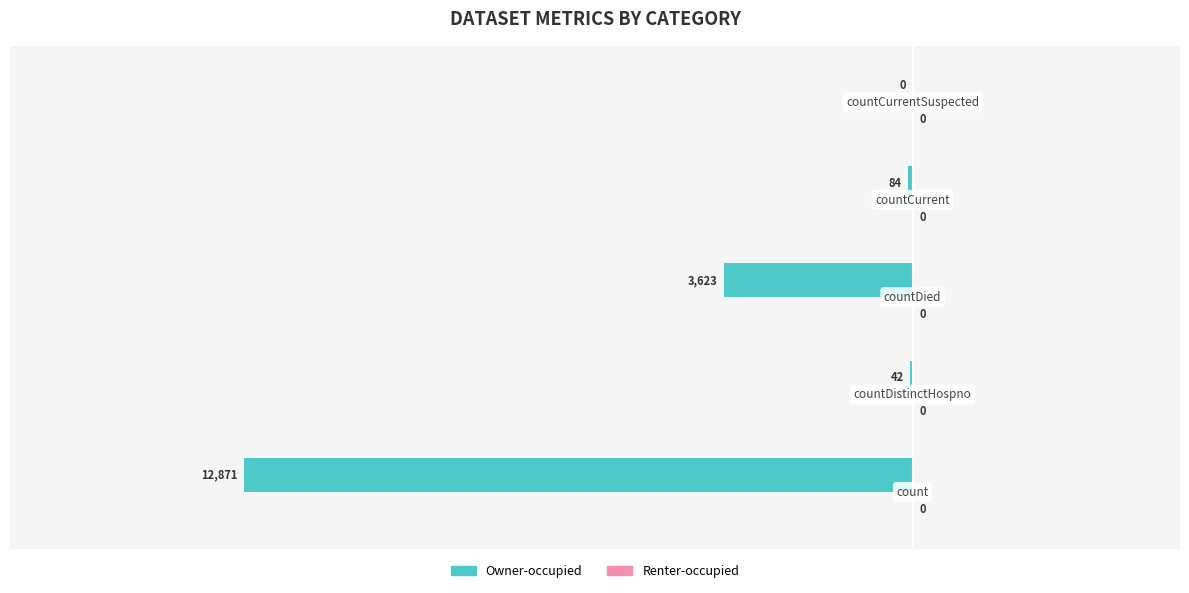

Count the number of categories in the chart.

5